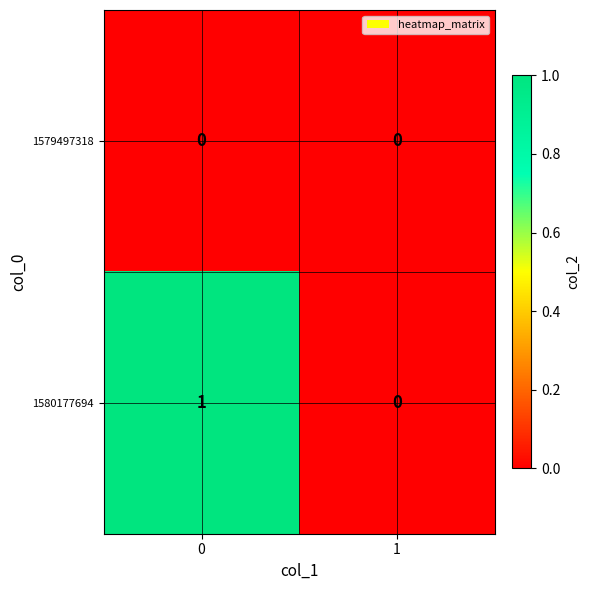

True or false: 1580177694 has a value of 0 at 0.

False